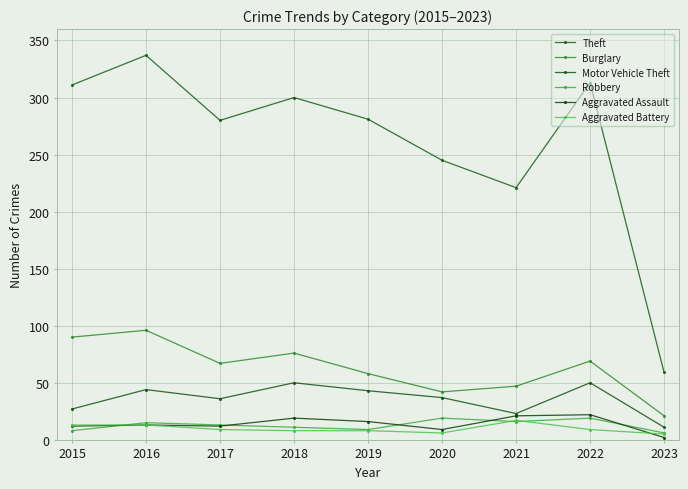

What is the smallest value displayed?

2